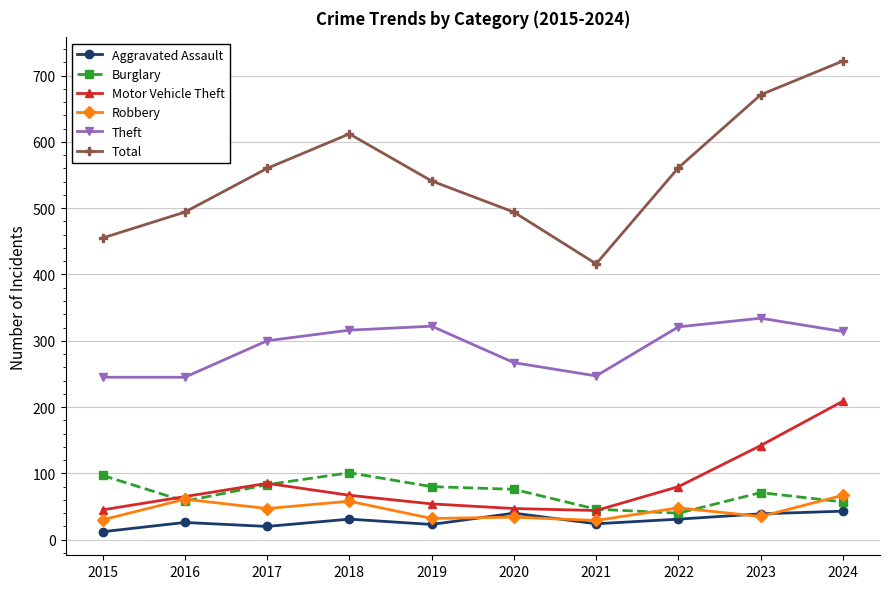

How many values in the Theft series are below 314?

5